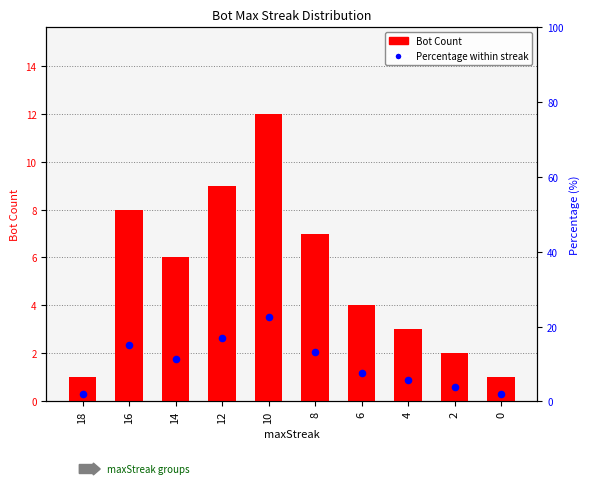

Is the value of Bot Count at 18 greater than the value of Percentage within streak at 6?

No